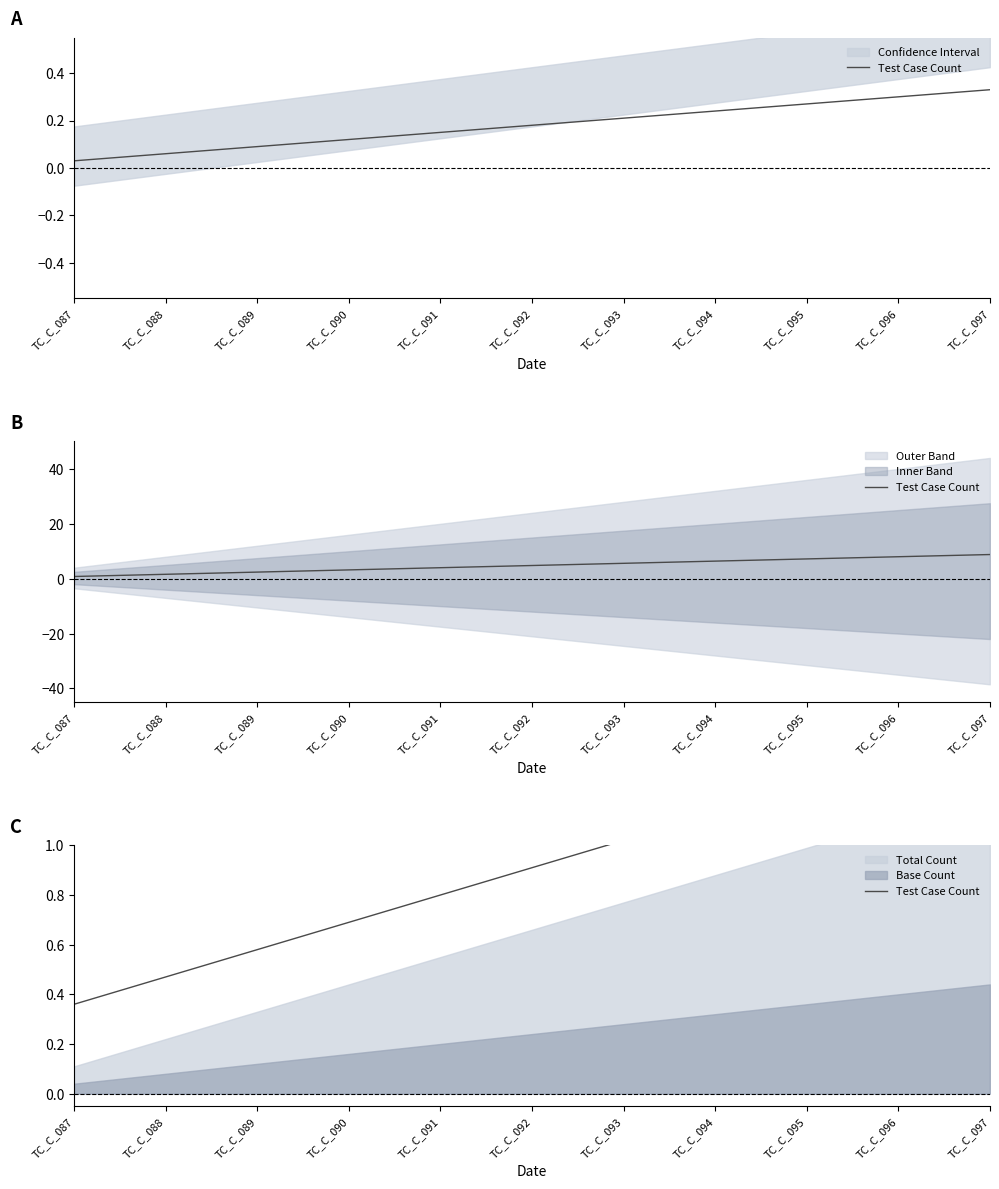

What is the sum of all values?

10.0